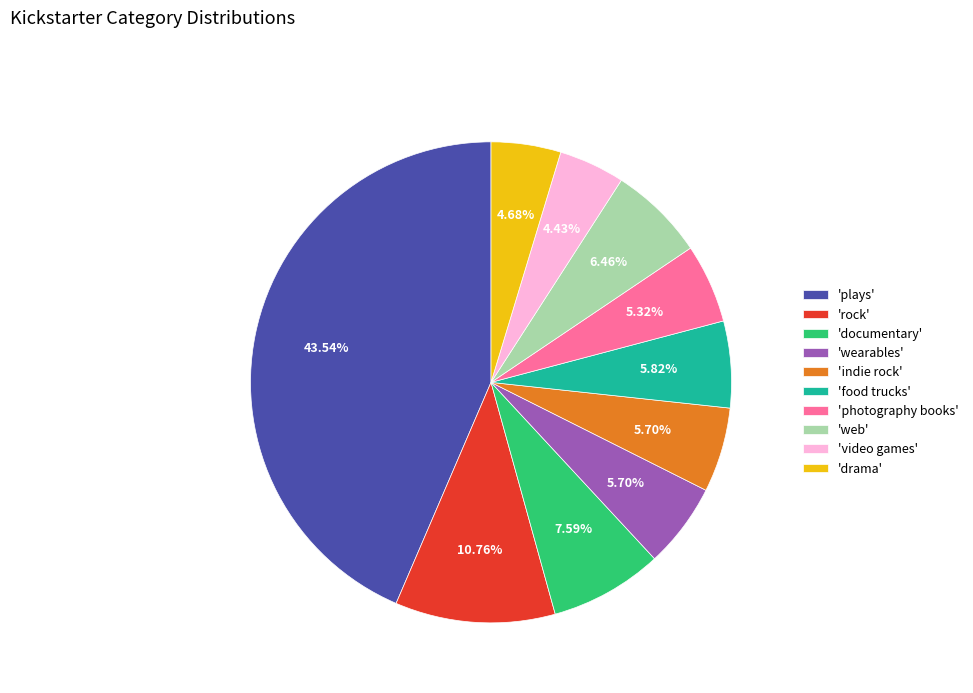

What is the largest slice in the pie chart?

'plays'